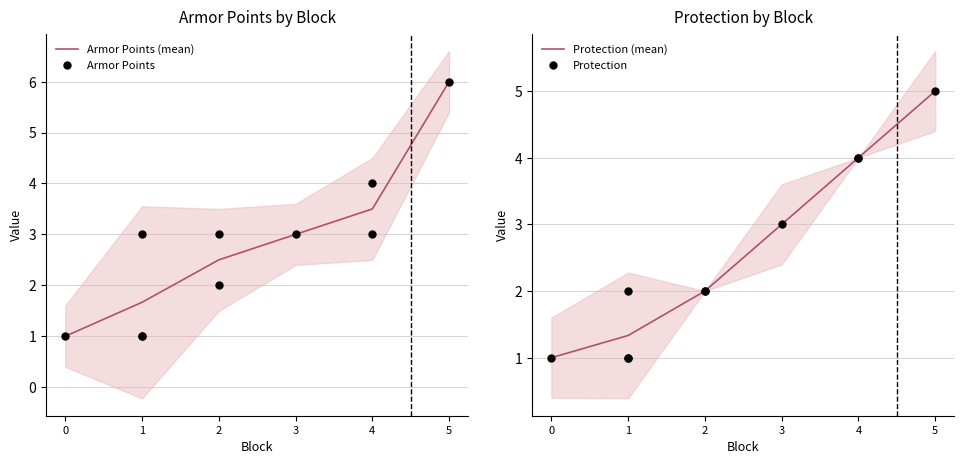

What is the maximum value for Armor Points (mean)?

6.0